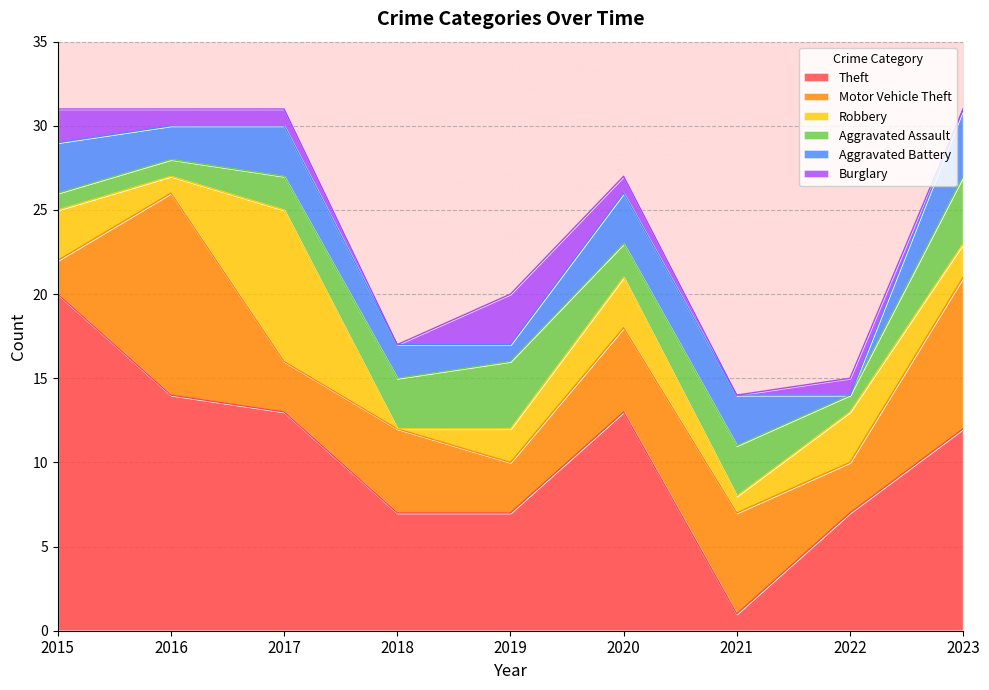

What is the difference between the Theft values at 2016 and 2021?

13